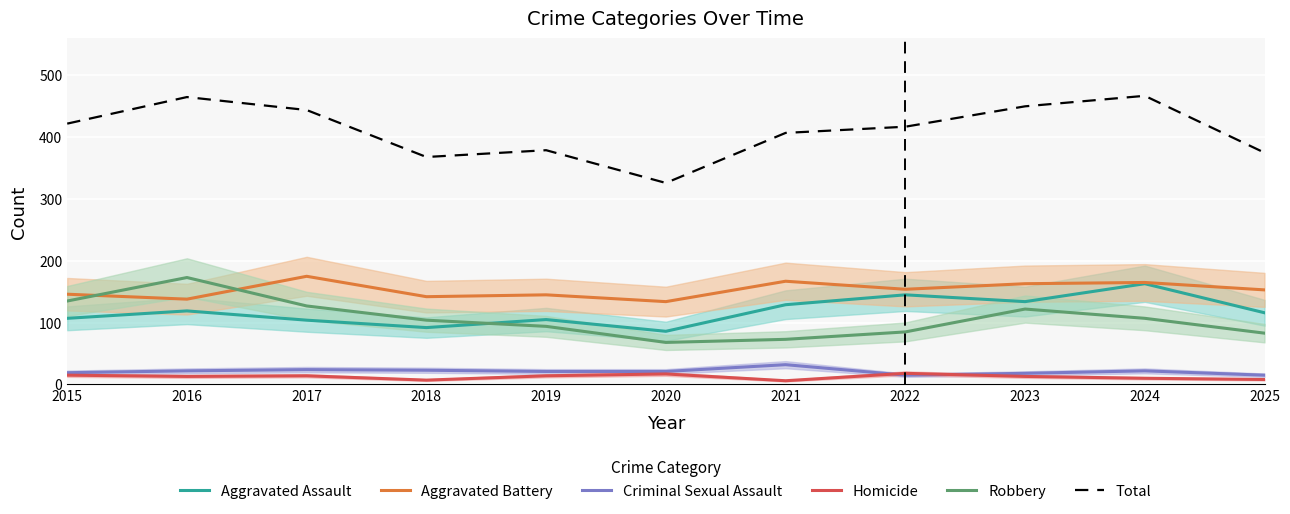

True or false: Aggravated Assault has a value of 193 at 2016.

False